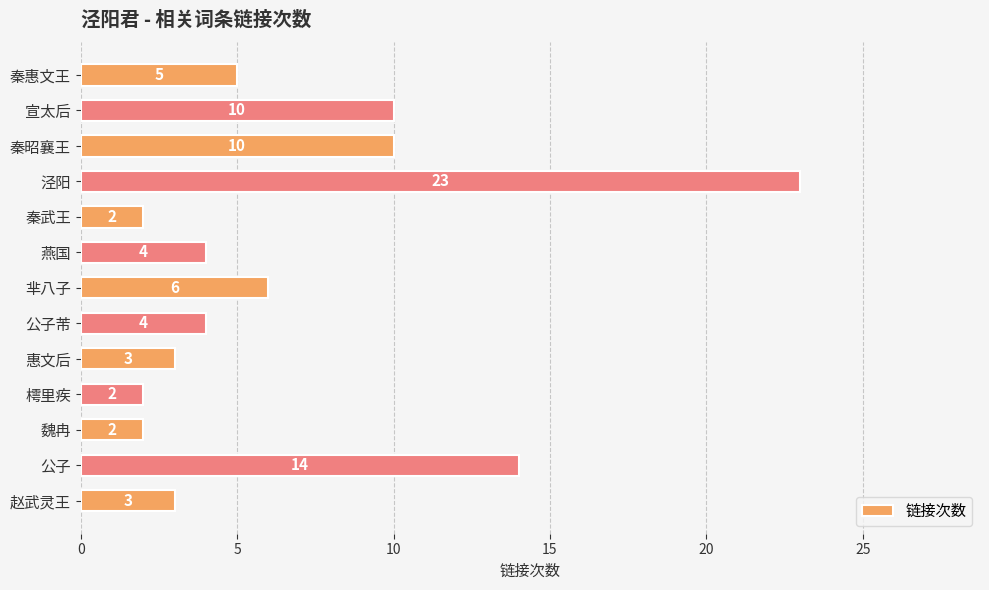

Approximately how many times larger is the value at 公子 compared to 泾阳?

0.6